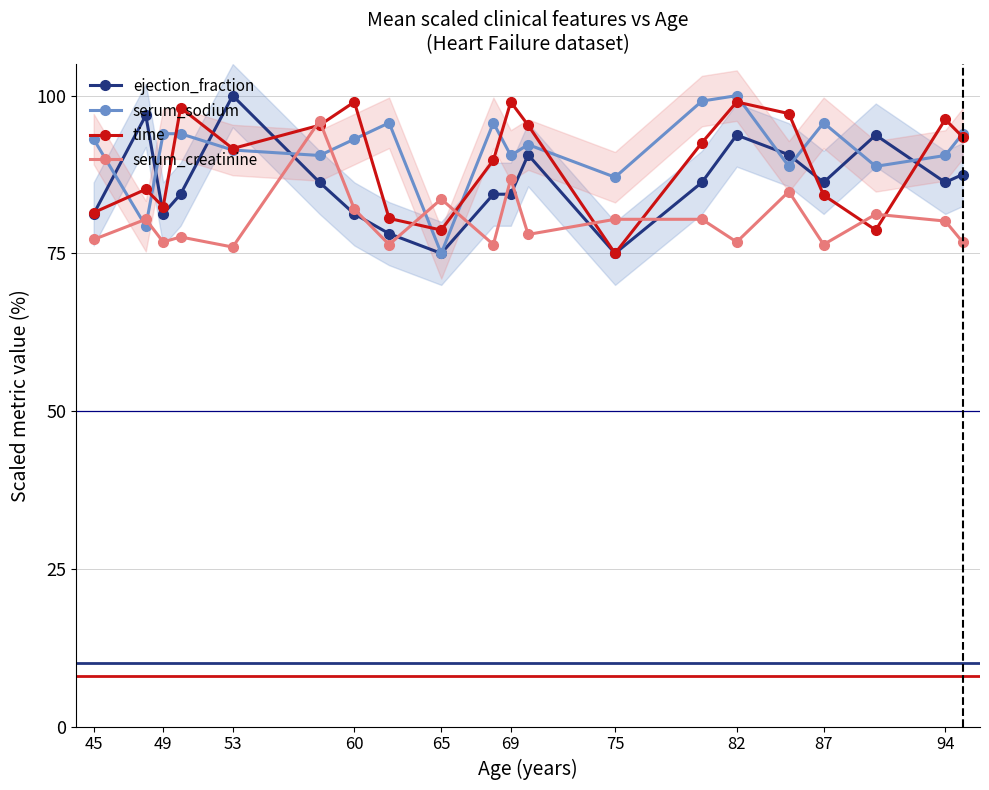

True or false: time has more than 1 points higher than both neighbors.

True